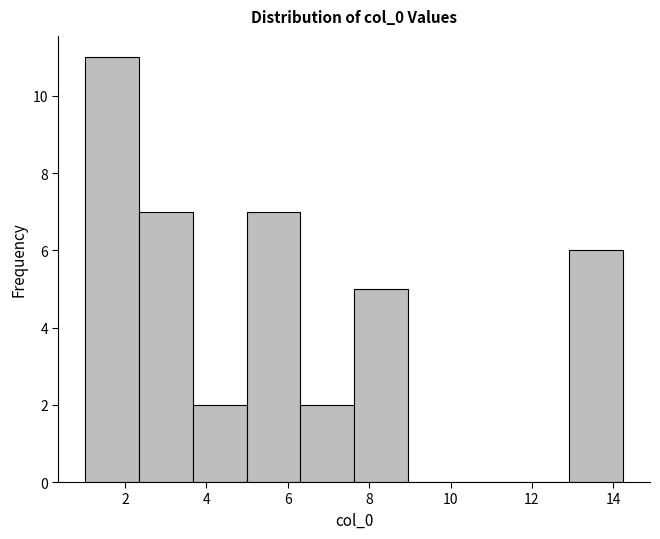

Which range on the x-axis has the tallest bar?

1.0 to 2.4